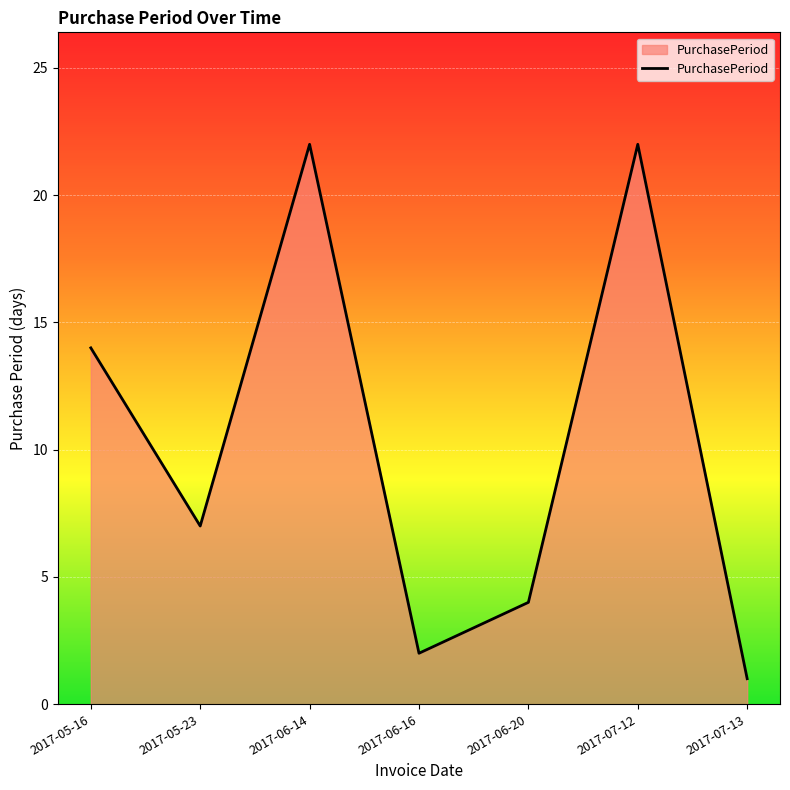

How many categories are shown in the chart?

7